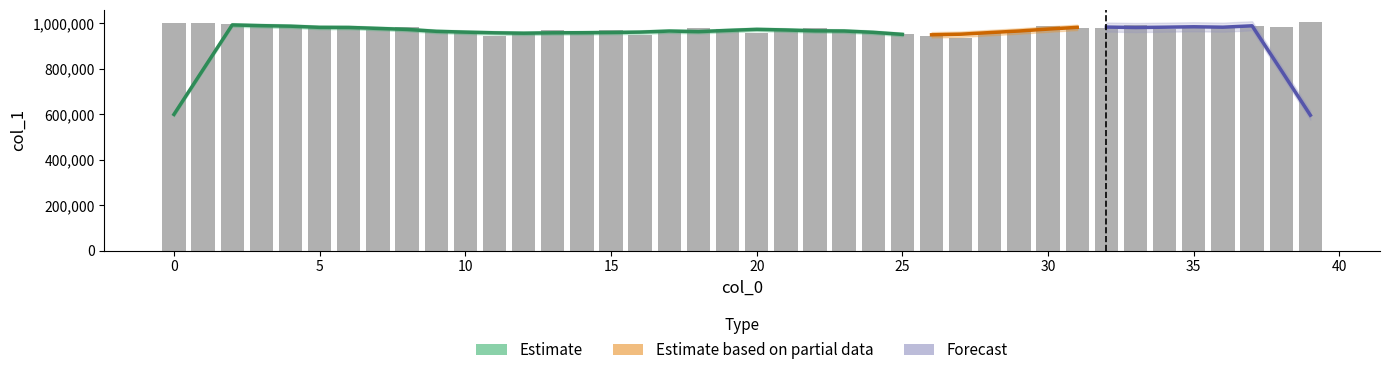

What value does the data have at 6?

988109.6